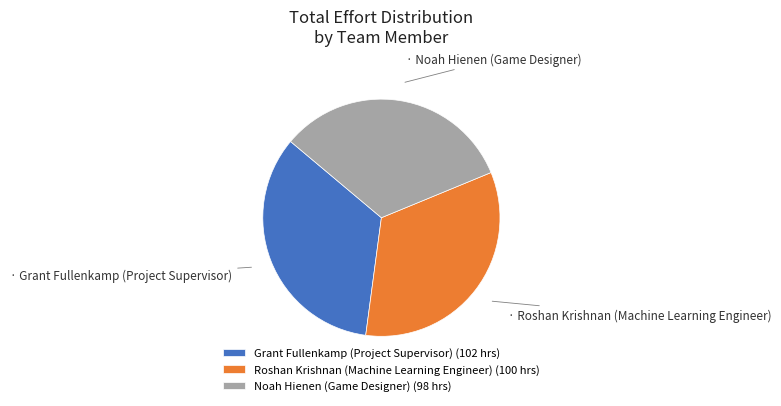

The Grant Fullenkamp (Project Supervisor) slice represents 34% of the pie. True or false?

True